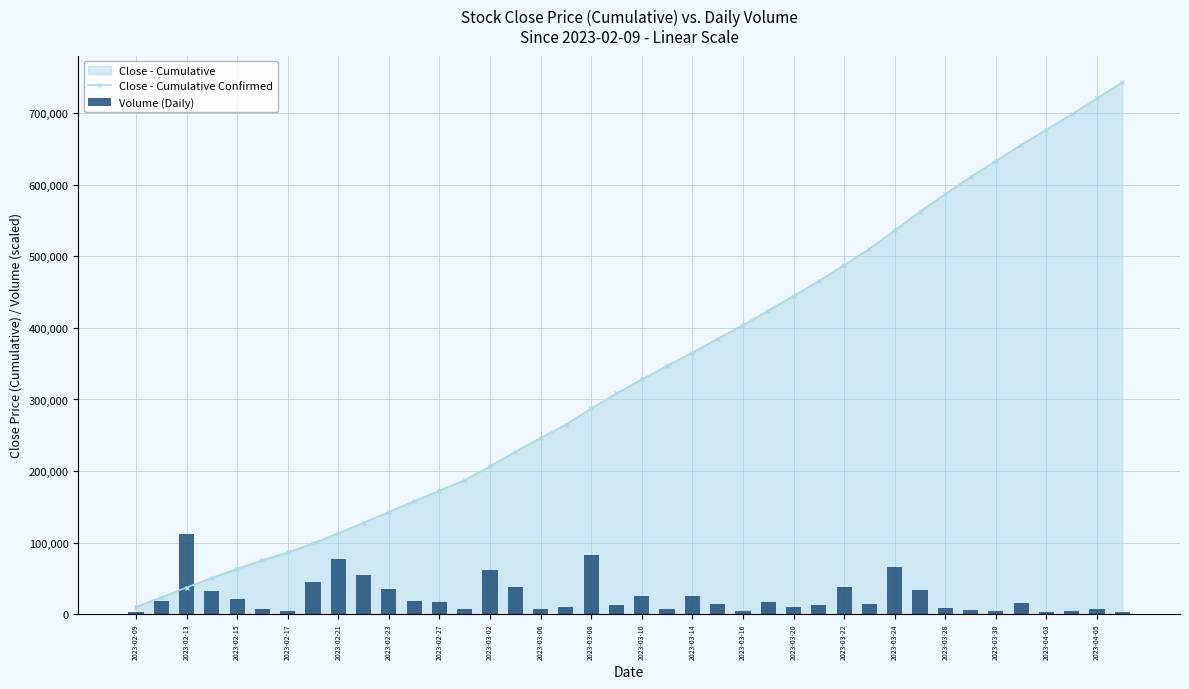

What is the spread (max minus min) of values at 2023-04-03?

673683.8